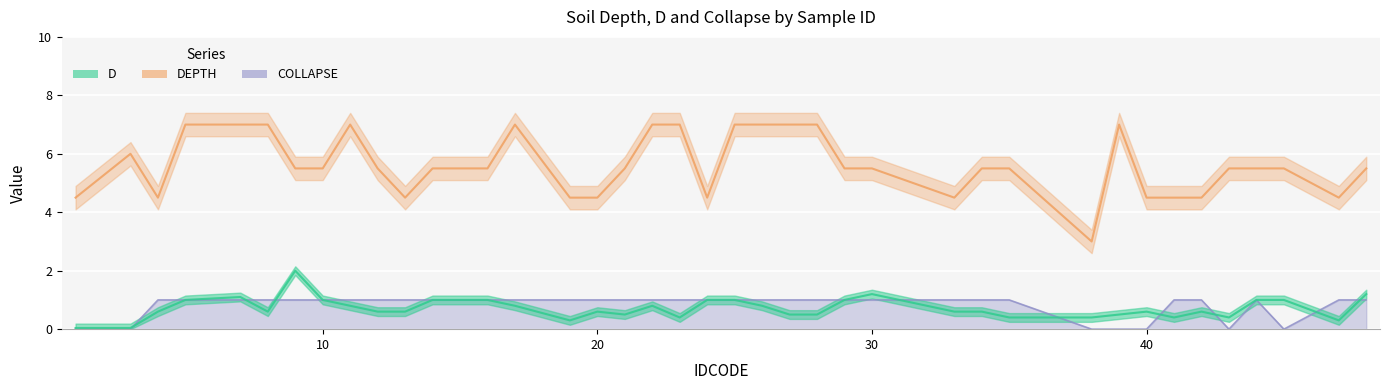

Which series has the largest total across all categories?

DEPTH